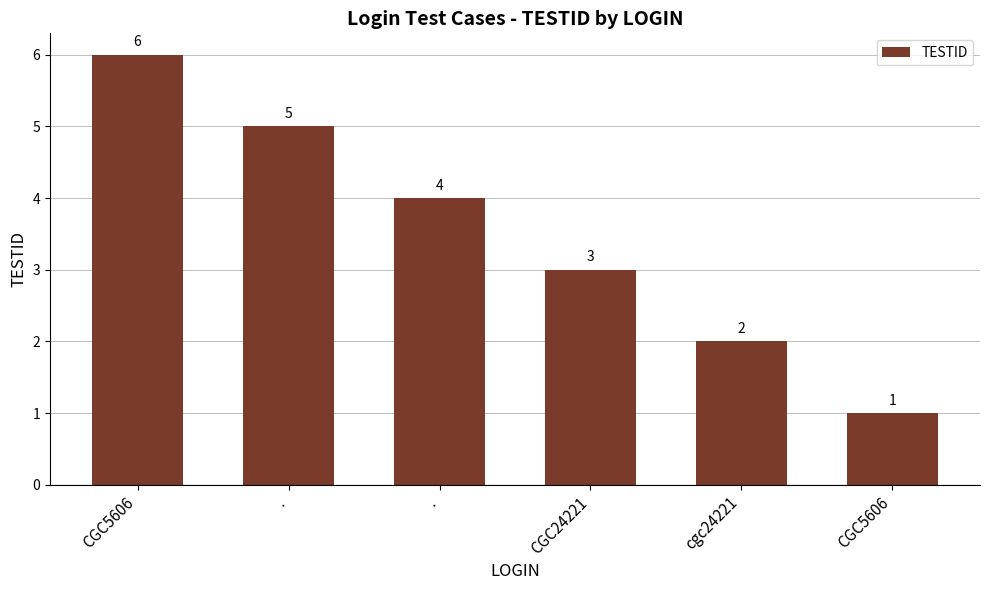

How many bars are there in total?

6